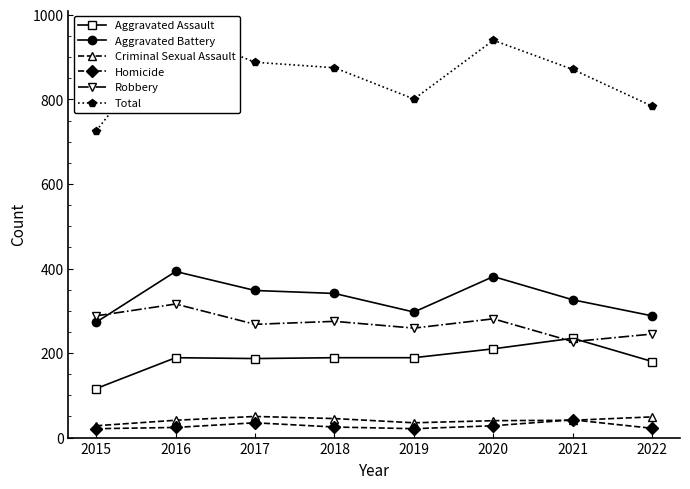

What is the value of the Total point at the 4th from the left?

875